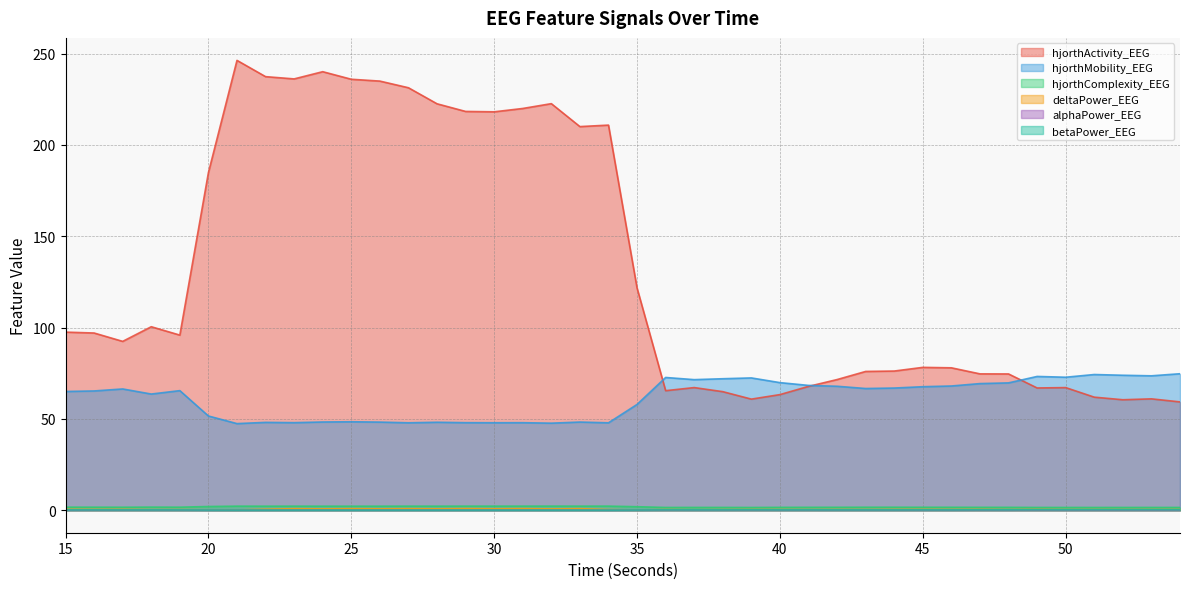

What is the value of the betaPower_EEG point at the 18th from the left?

0.1